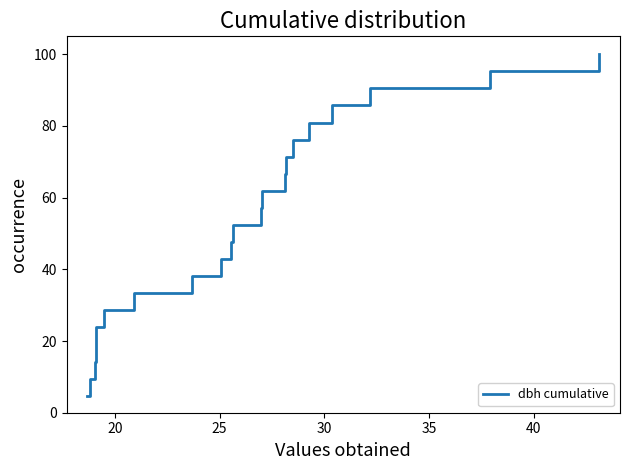

What is the average value?

52.4